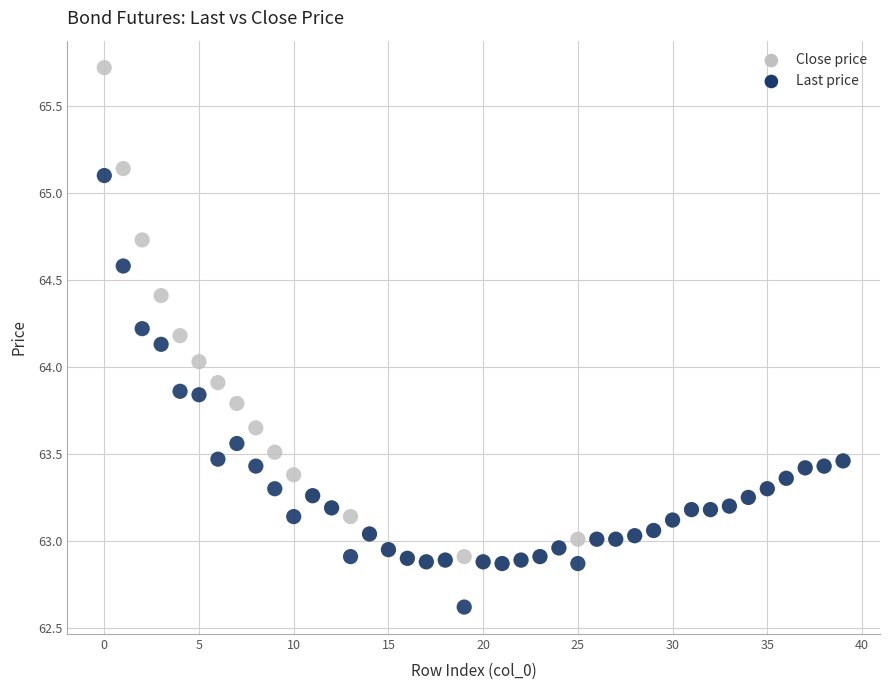

What are all the series names shown in the legend?

Close price, Last price